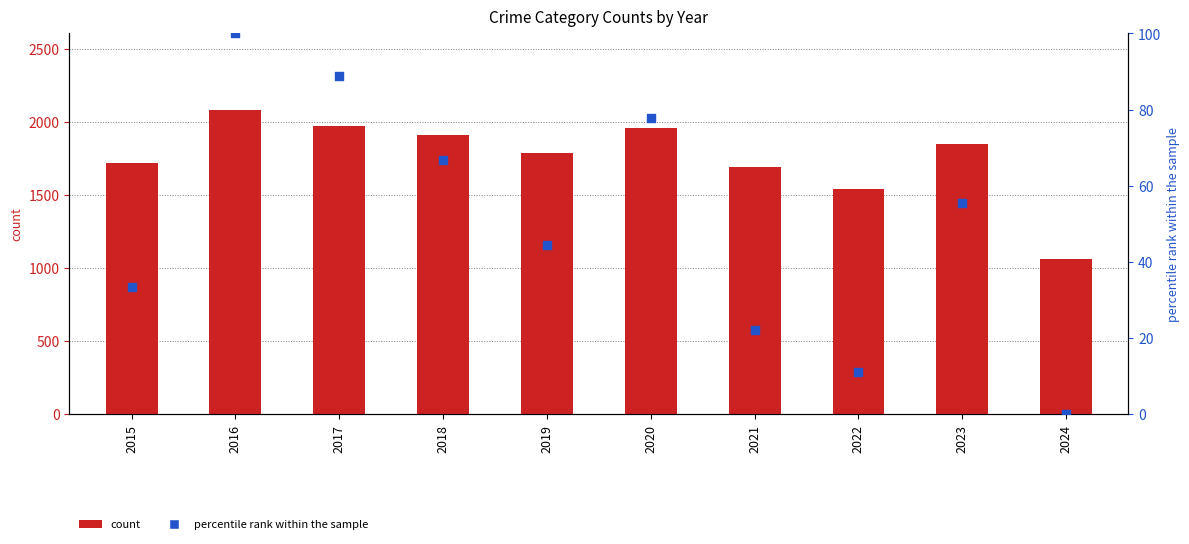

Is the value of count at 2016 greater than the value of percentile rank within the sample at 2017?

Yes